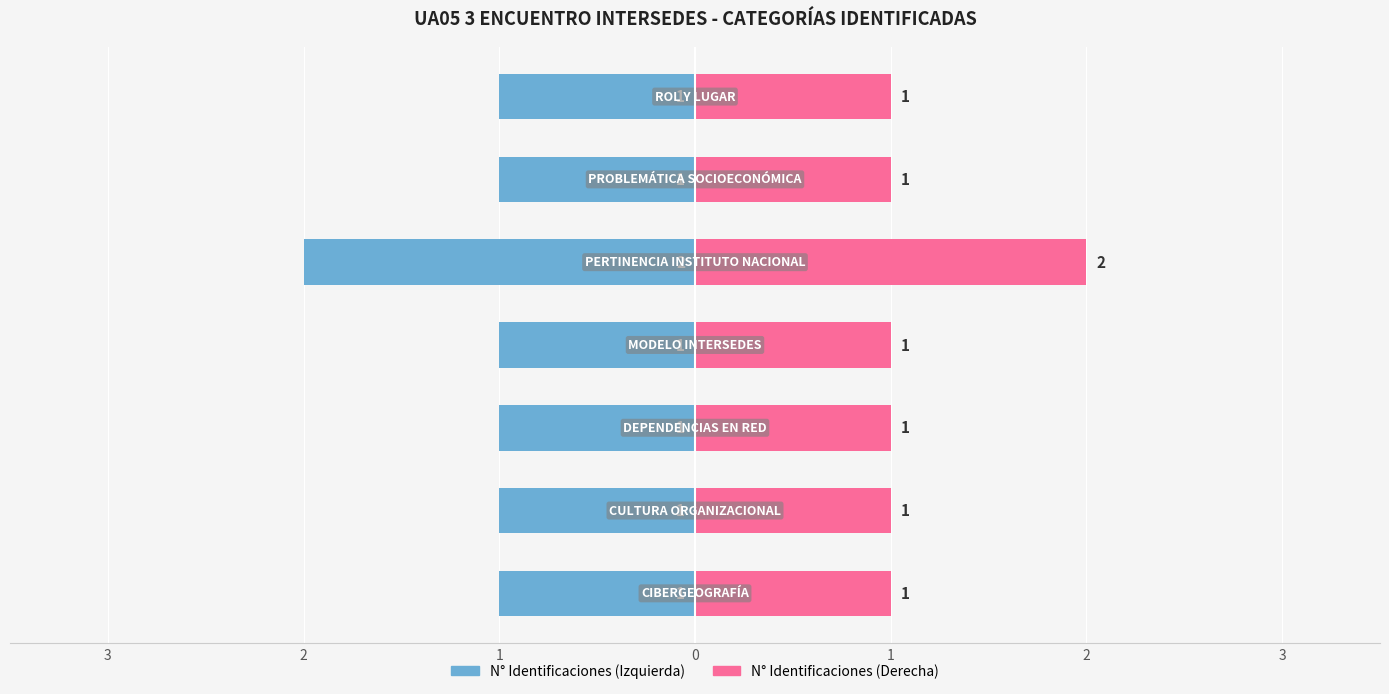

What is the sum of the N° Identificaciones (Derecha) values at 2 and 3?

2